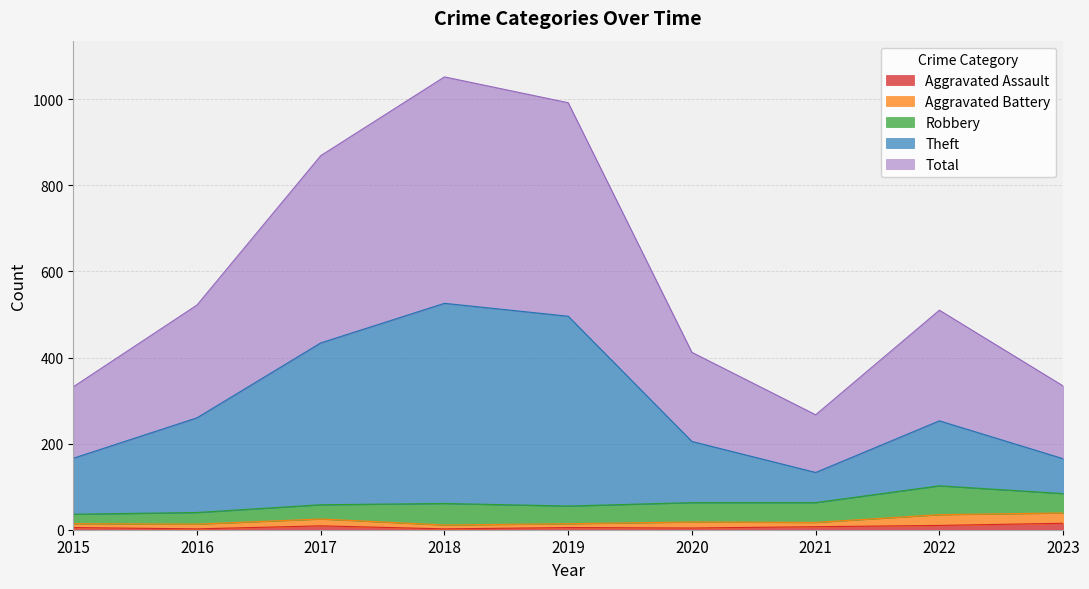

At how many categories does at least one series exceed 834?

3